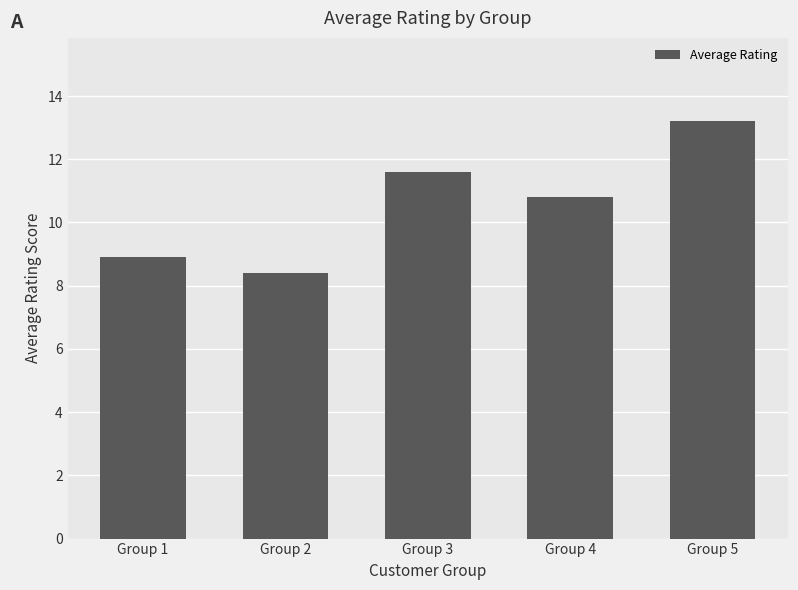

What is the change in value from Group 4 to Group 5?

+2.4